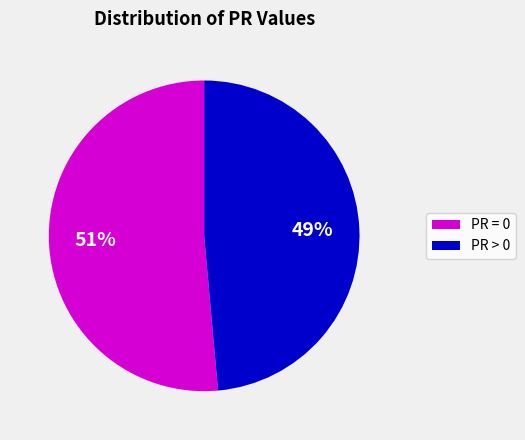

Which category has the biggest portion of the pie?

PR = 0